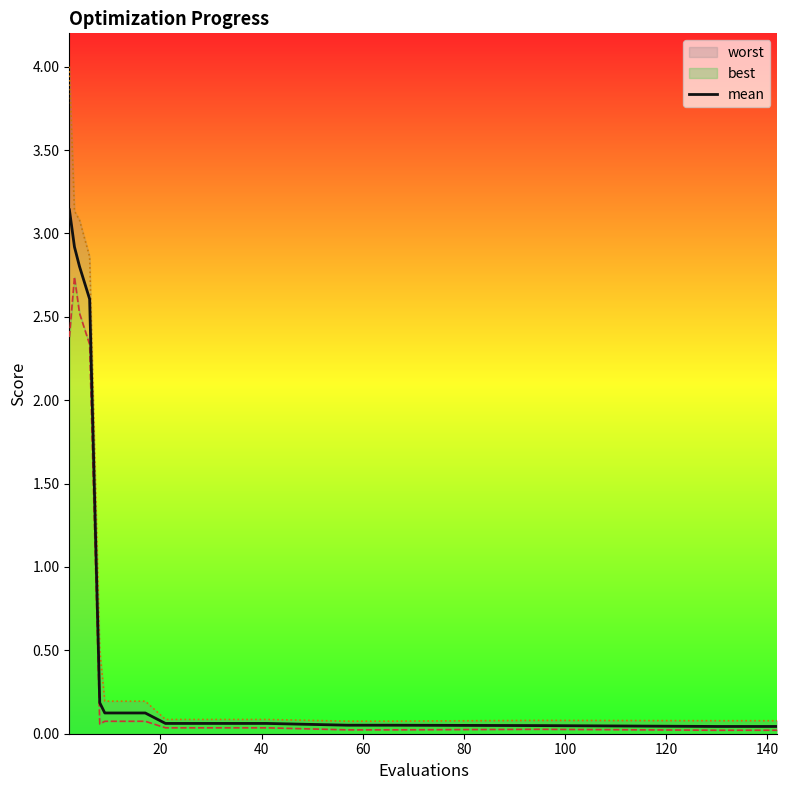

Read the value at 120.

0.1